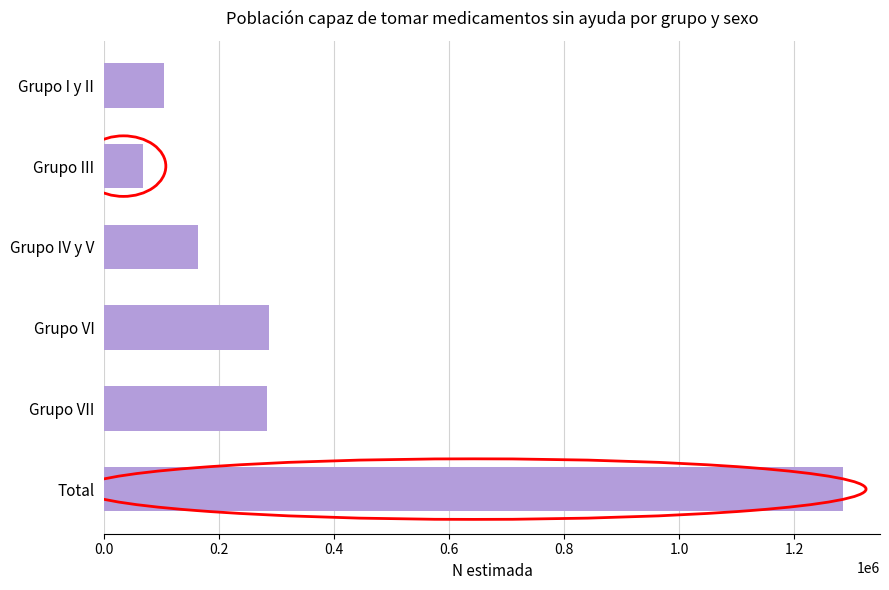

Which category has the highest value across all series?

Total